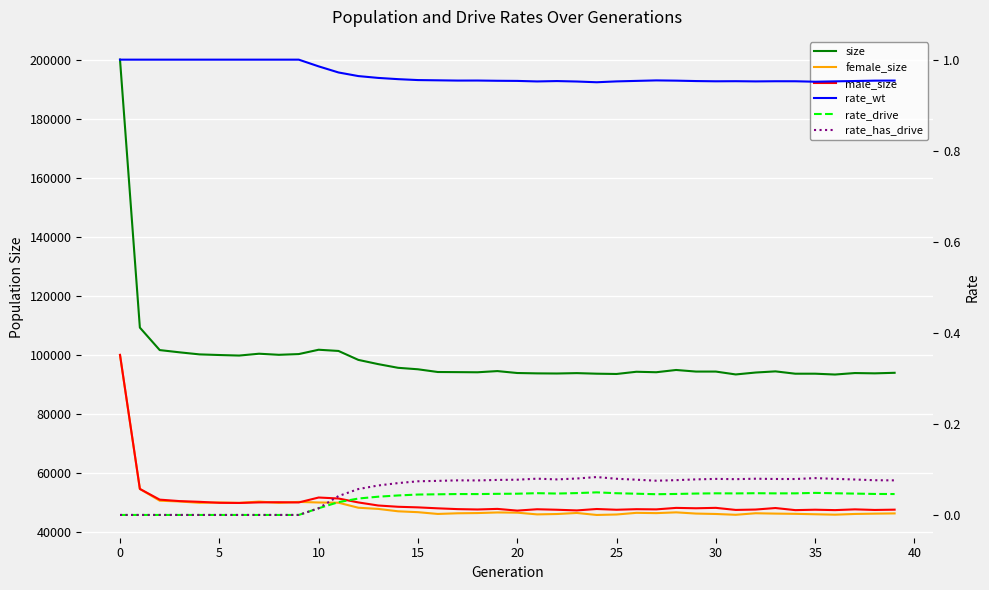

True or false: size and female_size intersect in this chart.

False